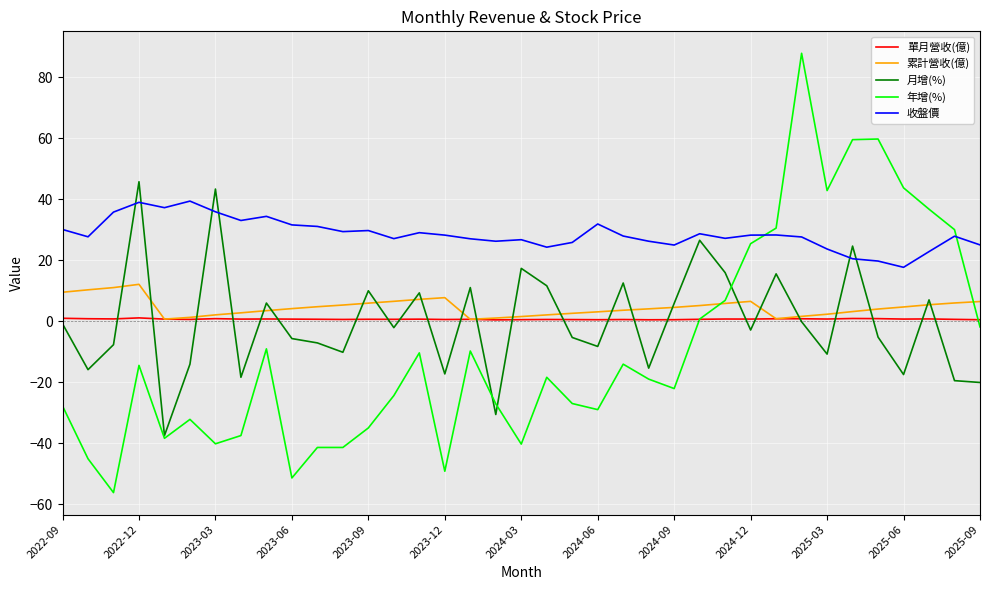

True or false: 累計營收(億) and 收盤價 cross at least once.

False